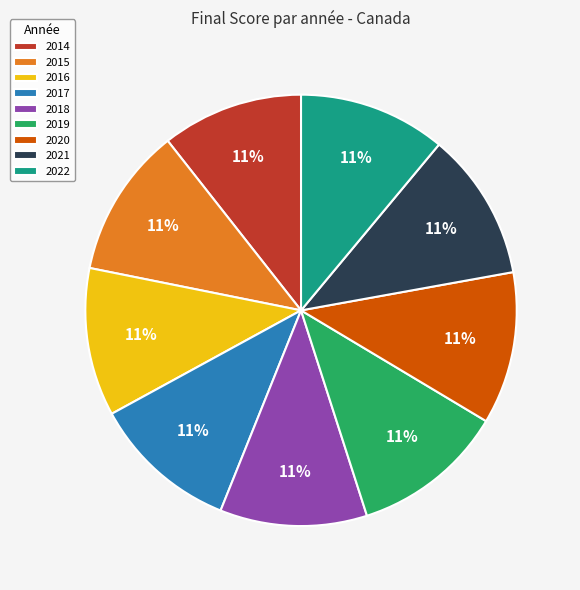

Approximately how many times larger is the value at 2022 compared to 2018?

1.0